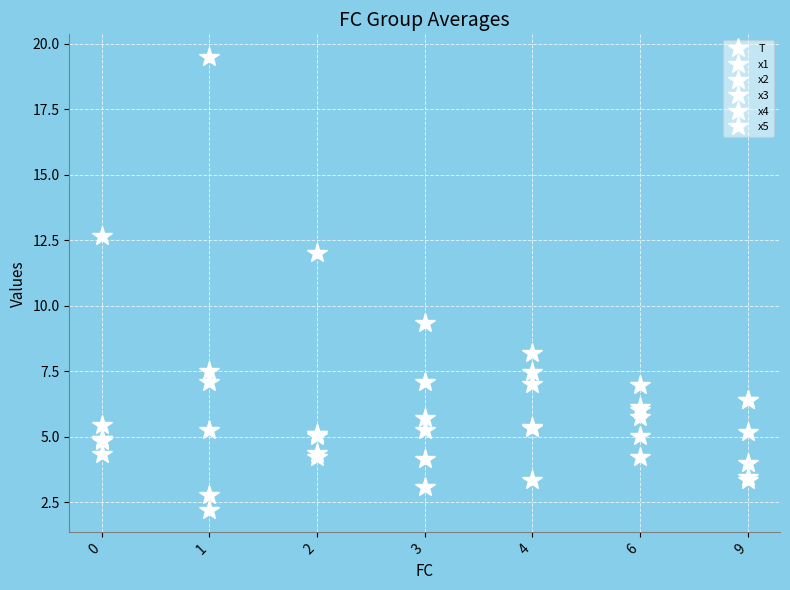

How many data points in T are less than 9?

3